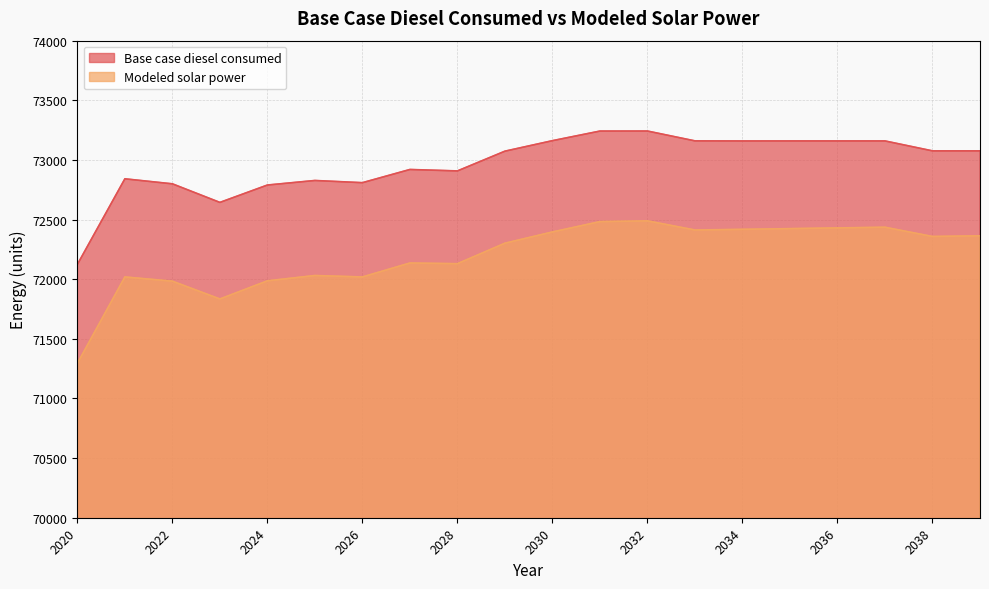

True or false: Base case diesel consumed has a value of 28900.3 at 2036.

False